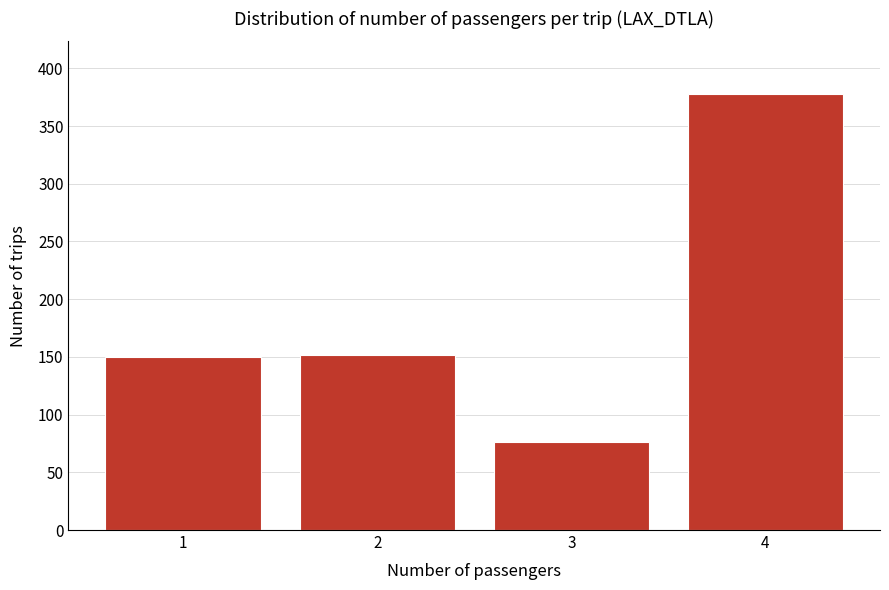

Reading left to right, extract all data points from this chart.

150	152	76	378